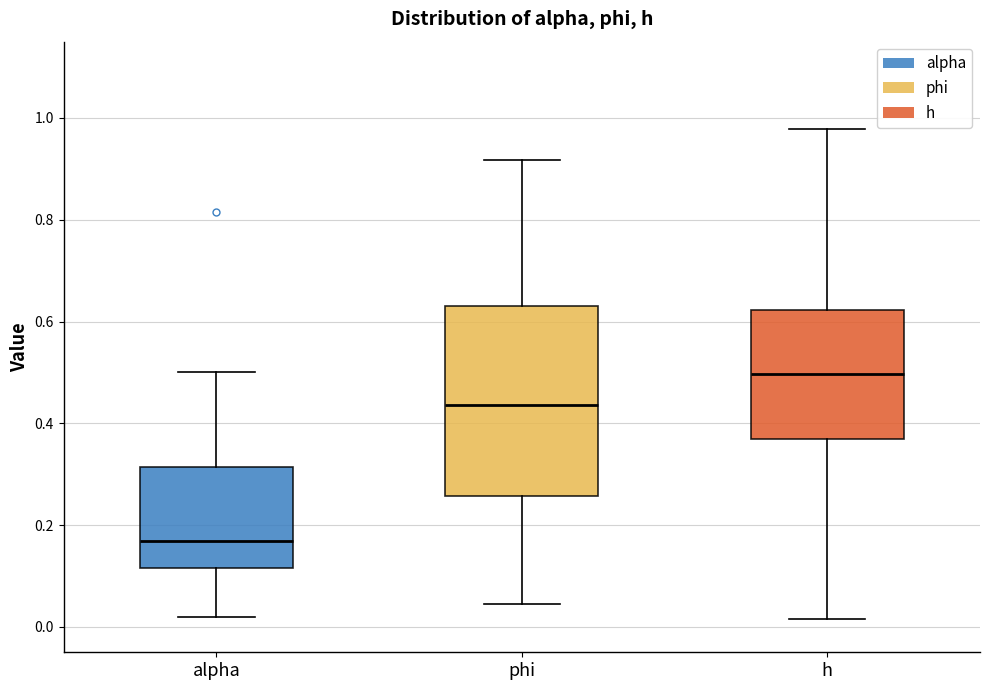

Reading left to right, read every box against the y-axis: the position of its median line, the range the box covers, and the ends of its whiskers. The values are not printed on the chart, so give them approximately, as read against the axis.

alpha: median 0.16, box 0.12 to 0.32, whiskers 0.02 to 0.50
phi: median 0.44, box 0.26 to 0.64, whiskers 0.04 to 0.92
h: median 0.50, box 0.36 to 0.62, whiskers 0.02 to 0.98